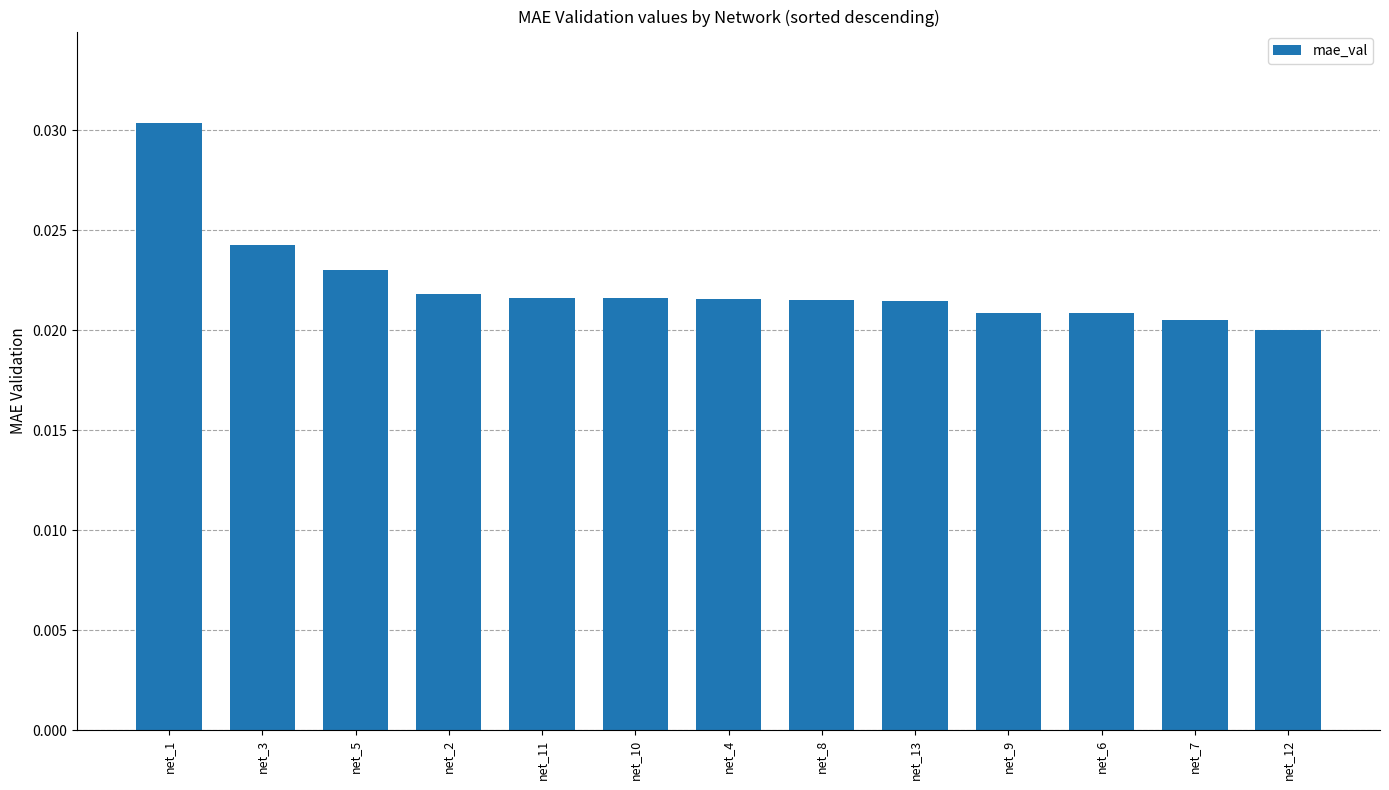

What is the label of the 10th bar from the right?

net_2